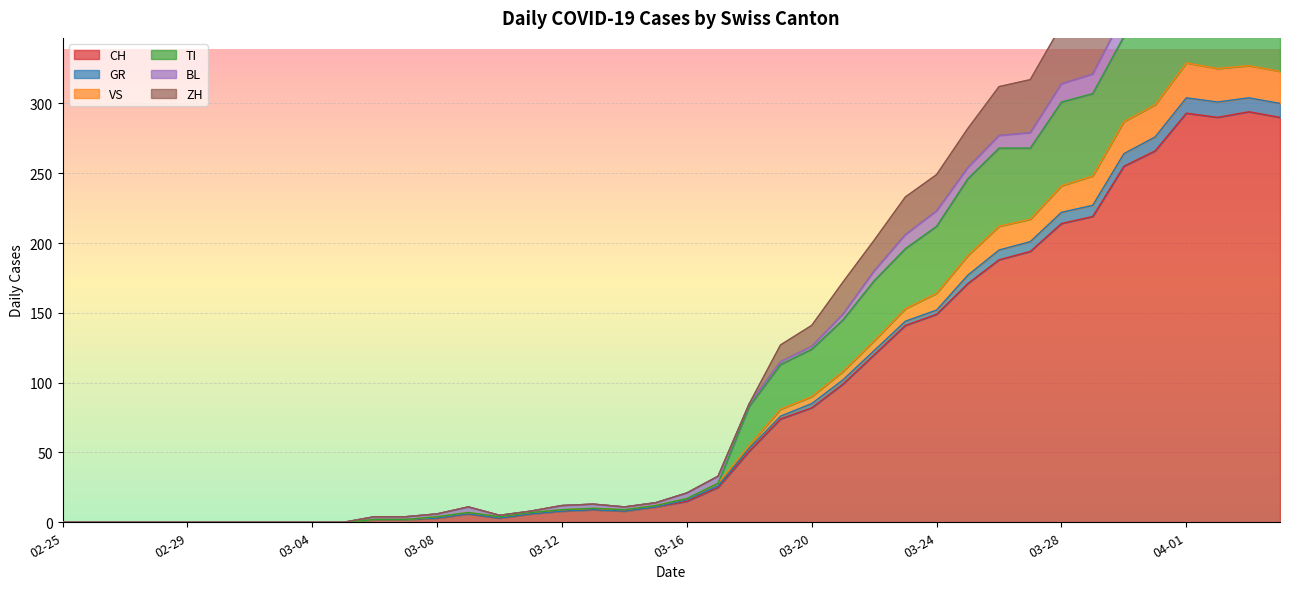

True or false: CH and TI intersect in this chart.

False